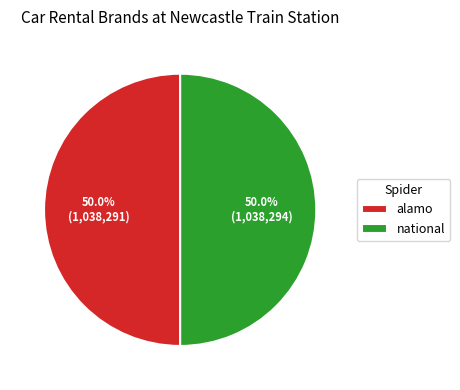

To the nearest percent, what percentage of the pie is national?

50%